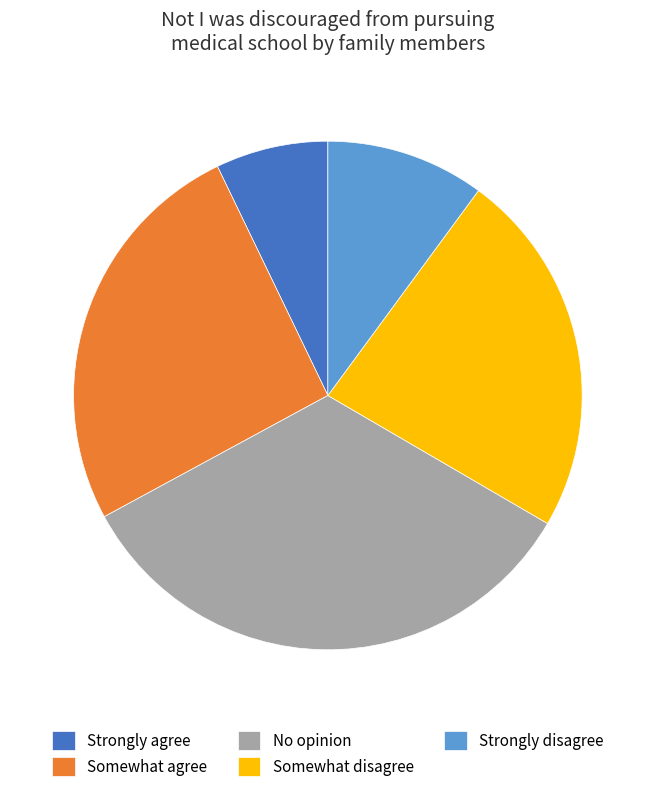

How many segments does this pie chart have?

5